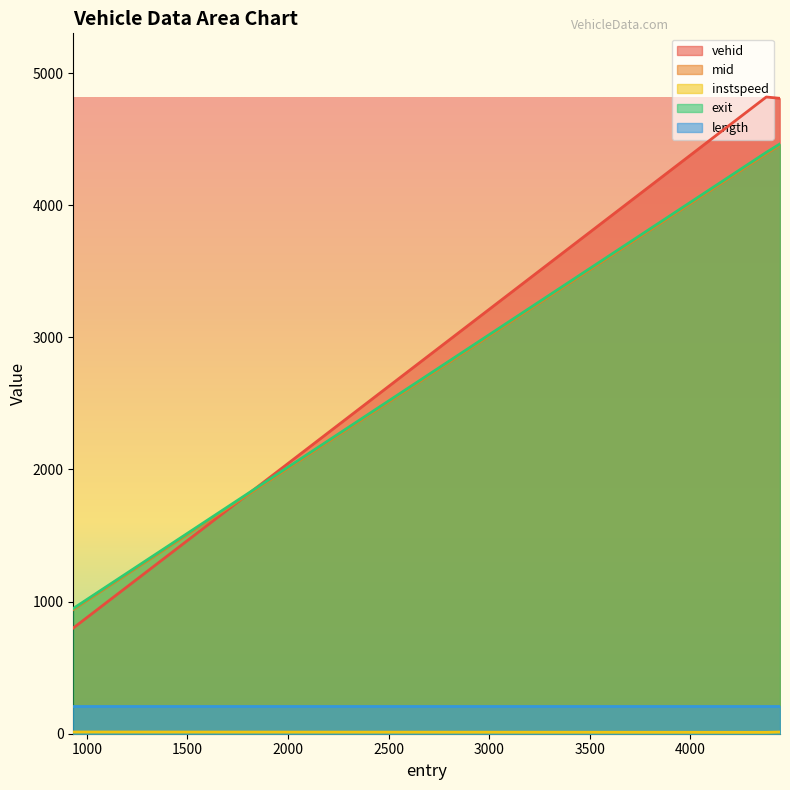

How many values in the vehid series are below 4809?

1